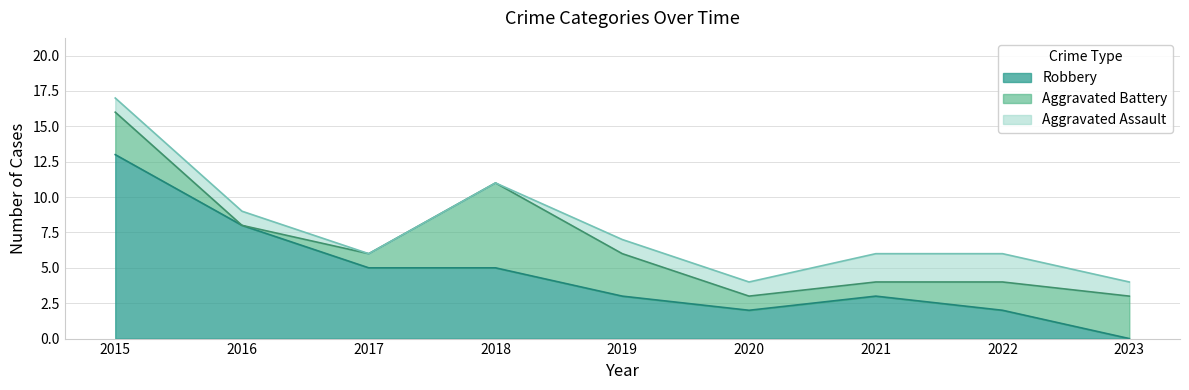

Reading left to right, extract all data points from this chart.

Aggravated Assault: 2015=1	2016=1	2017=0	2018=0	2019=1	2020=1	2021=2	2022=2	2023=1
Aggravated Battery: 2015=3	2016=0	2017=1	2018=6	2019=3	2020=1	2021=1	2022=2	2023=3
Robbery: 2015=13	2016=8	2017=5	2018=5	2019=3	2020=2	2021=3	2022=2	2023=0